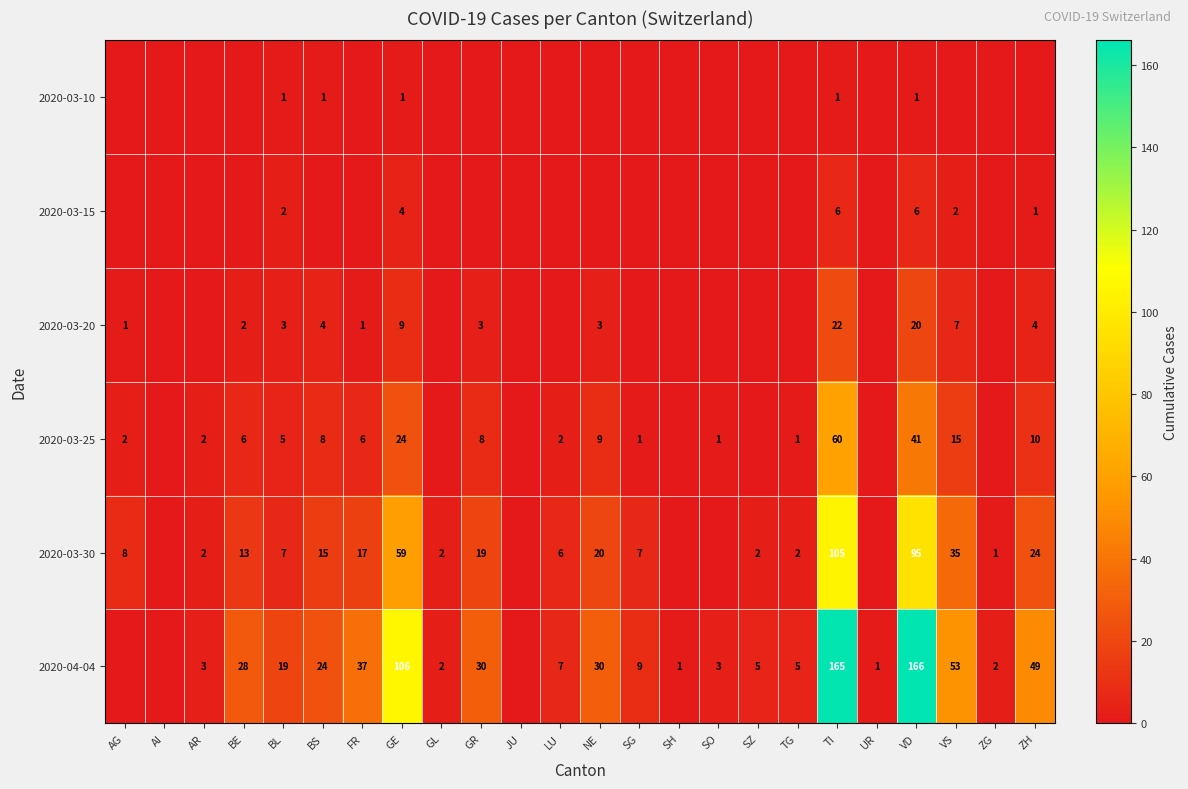

What is the spread (max minus min) of values at VD?

165